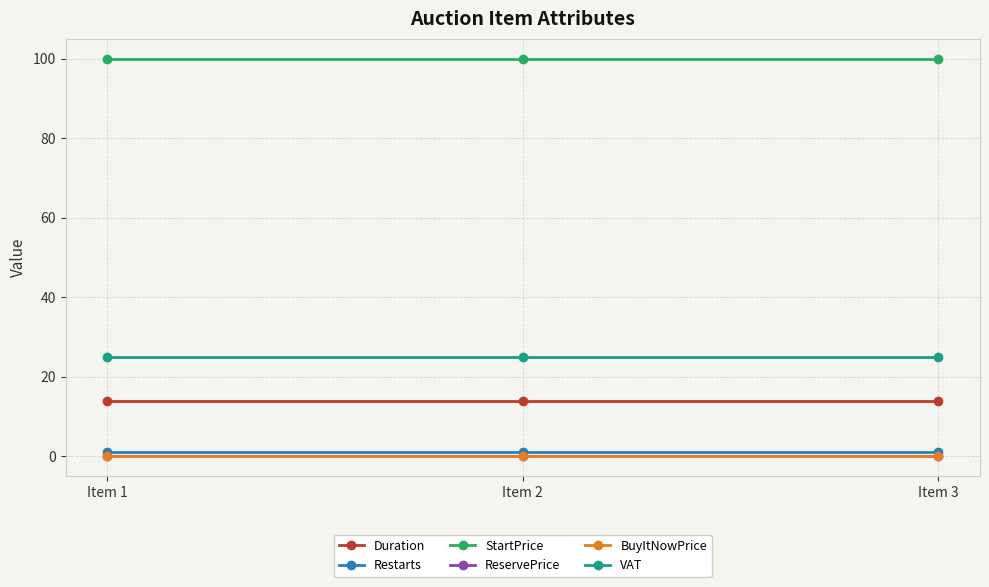

At which category does the chart reach its minimum across all series?

Item 1